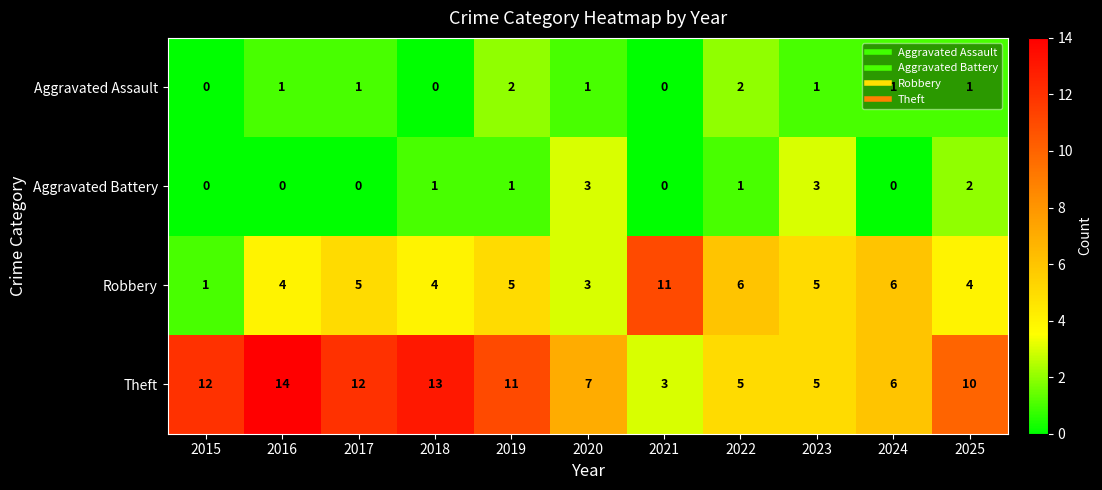

At how many categories does at least one series exceed 2?

11